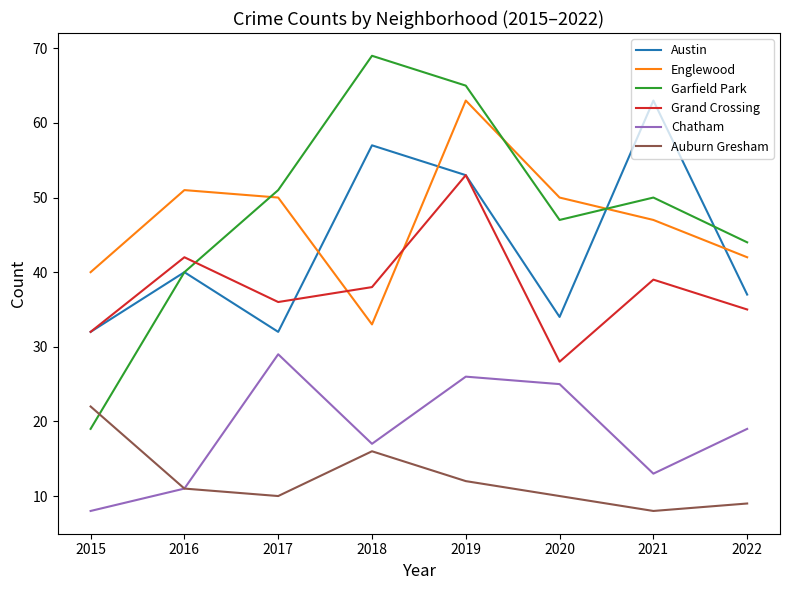

What is the average value of the Englewood series?

47